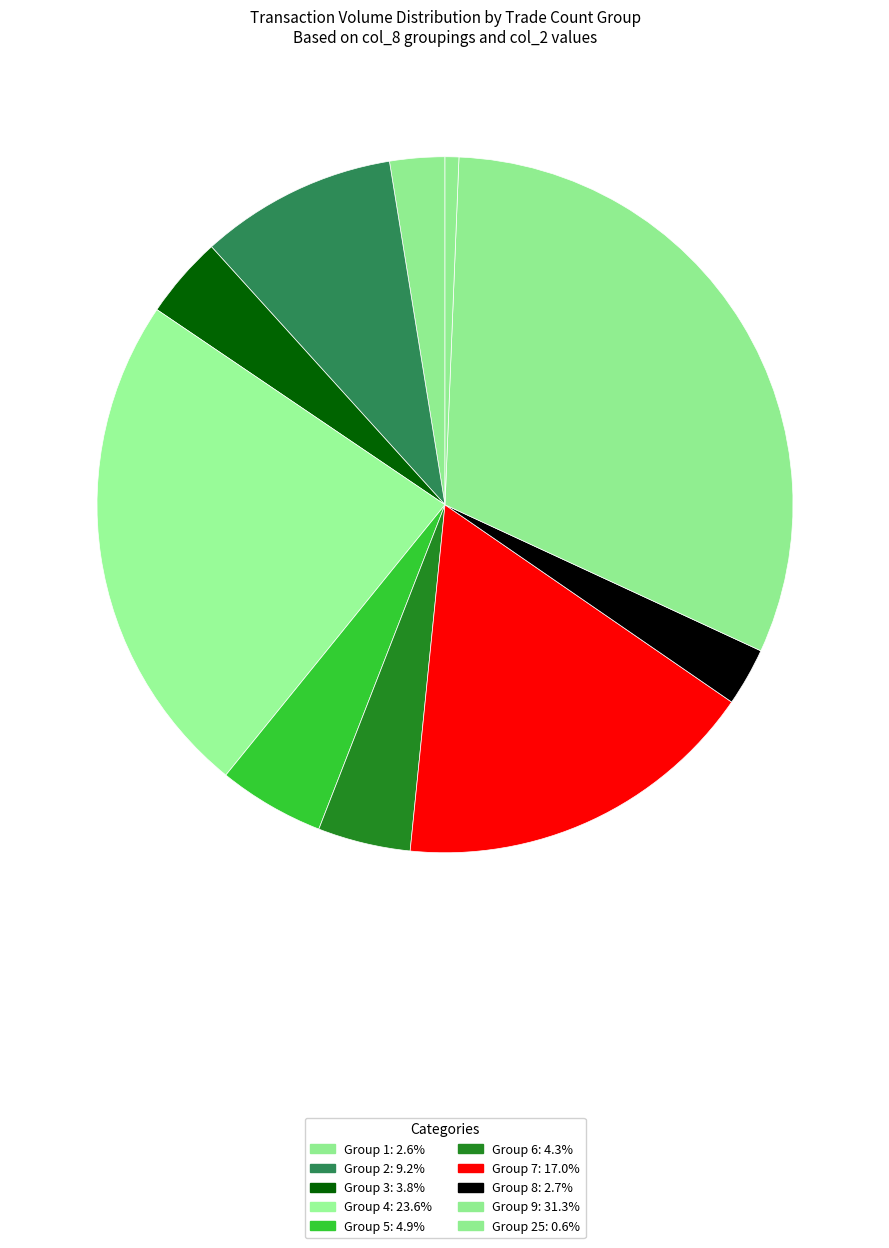

Count the number of slices in the pie.

10